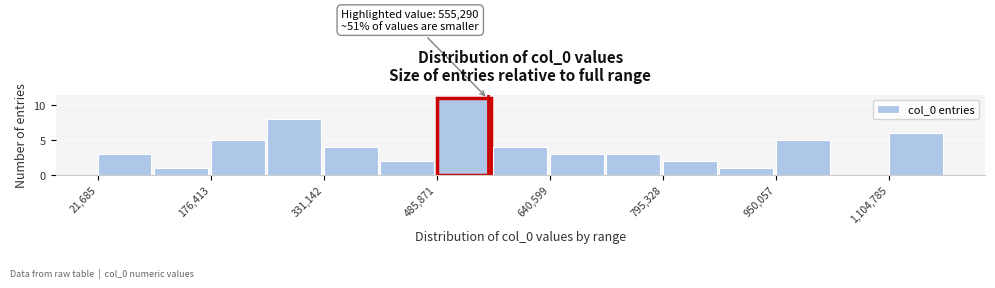

Read against the x-axis, roughly where is the centre of the tallest bar?

520000